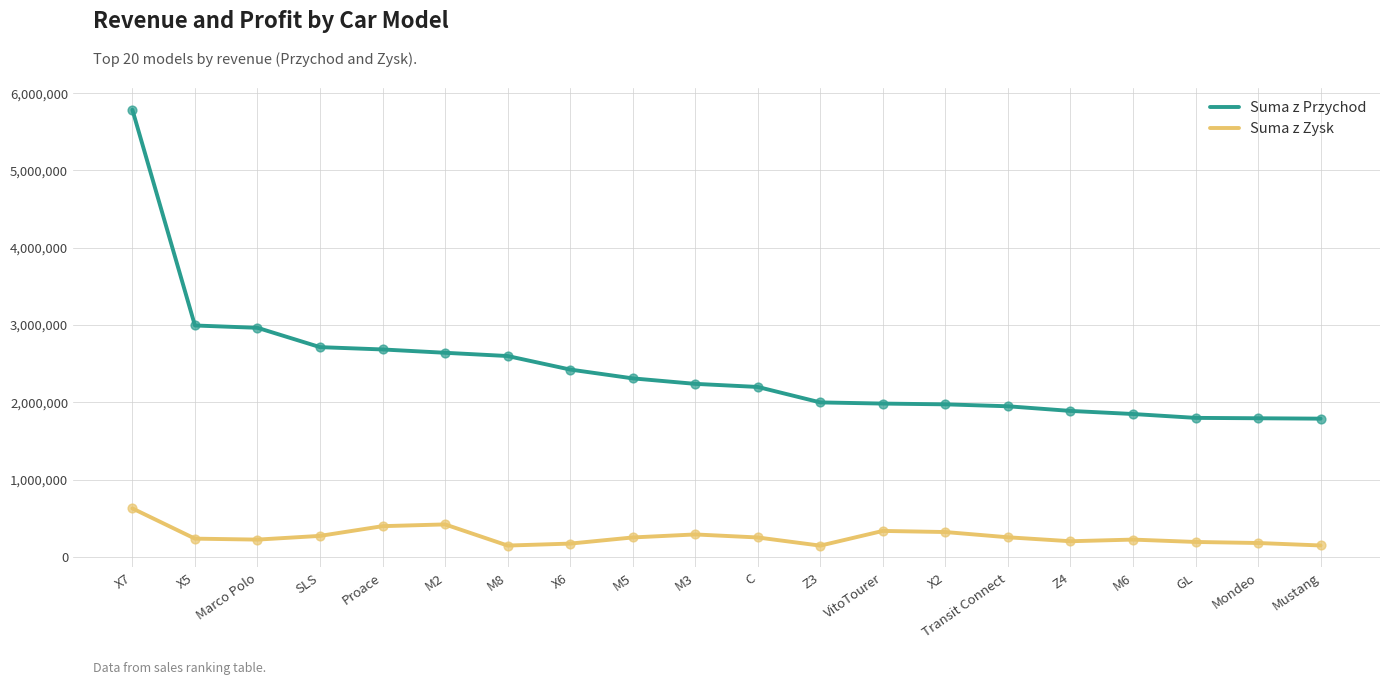

Which series has the largest range (max minus min)?

Suma z Przychod